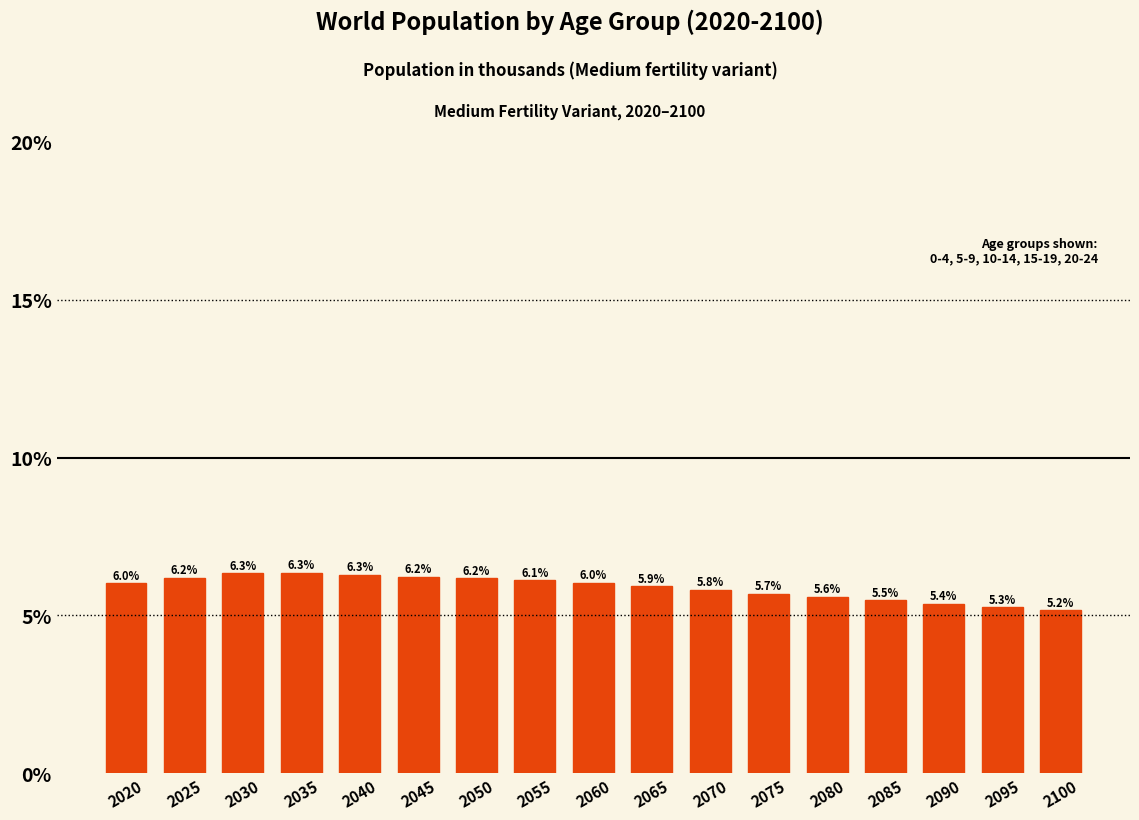

Reading right to left, list all the values displayed in this chart.

5.2	5.3	5.4	5.5	5.6	5.7	5.8	5.9	6.0	6.1	6.2	6.2	6.3	6.3	6.3	6.2	6.0